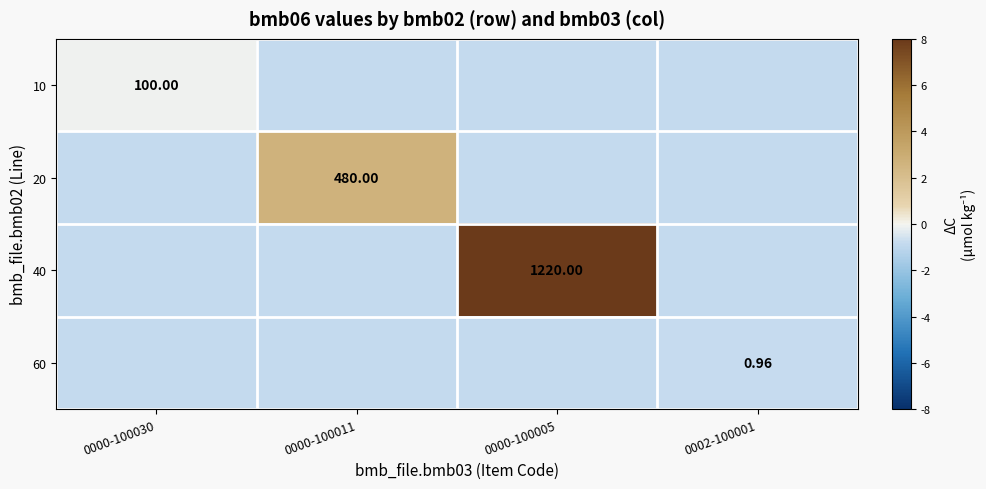

True or false: 40 has a value of -0.8 at 0000-100011.

True